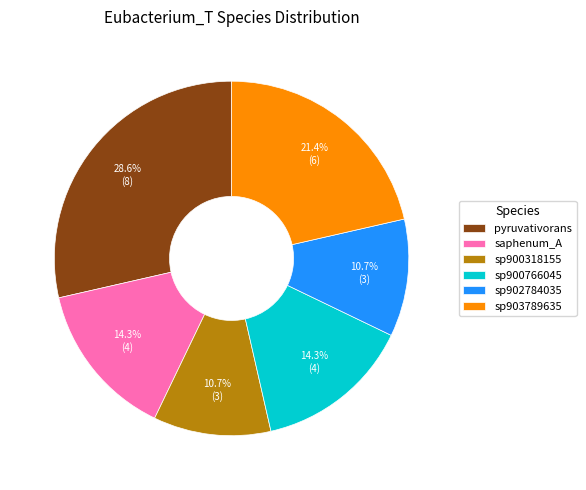

Which category has the biggest portion of the pie?

pyruvativorans